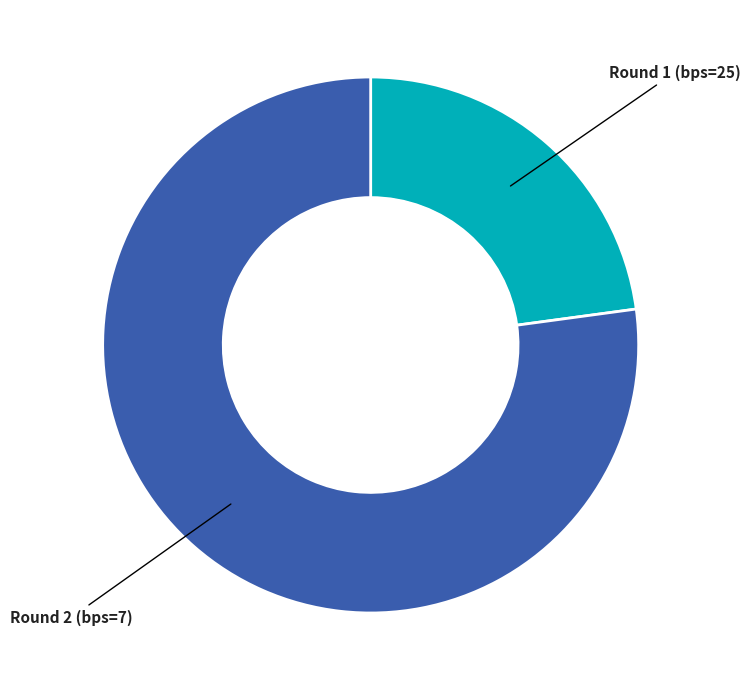

Is there a majority slice in this chart?

Yes